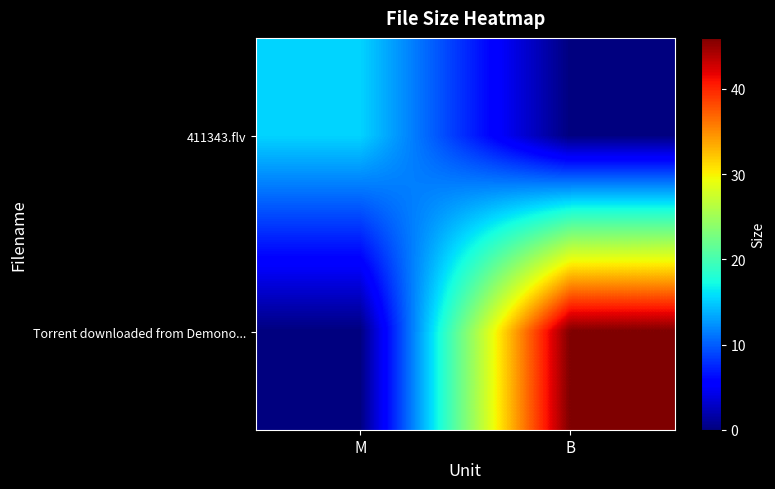

Rank the series by their maximum value, from highest to lowest.

Torrent downloaded from Demono..., 411343.flv